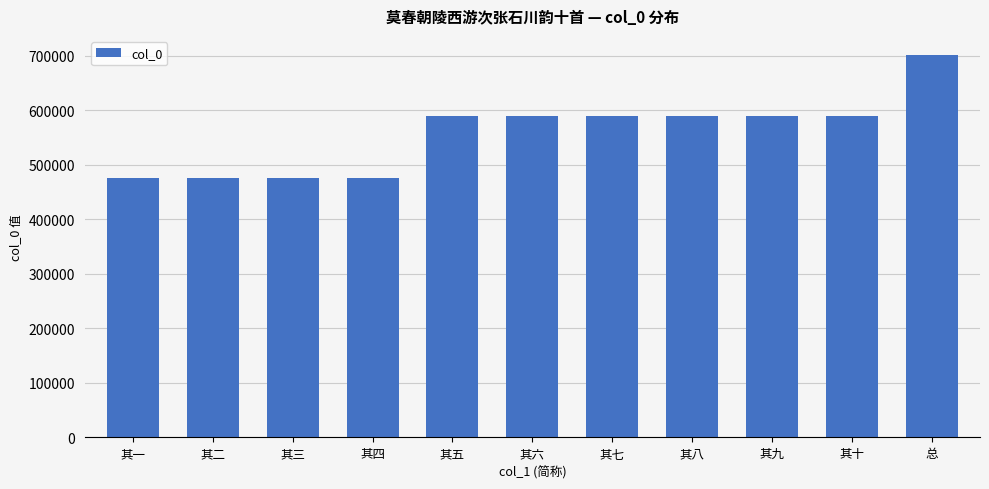

What is the value of the 3rd bar from the left?

475804